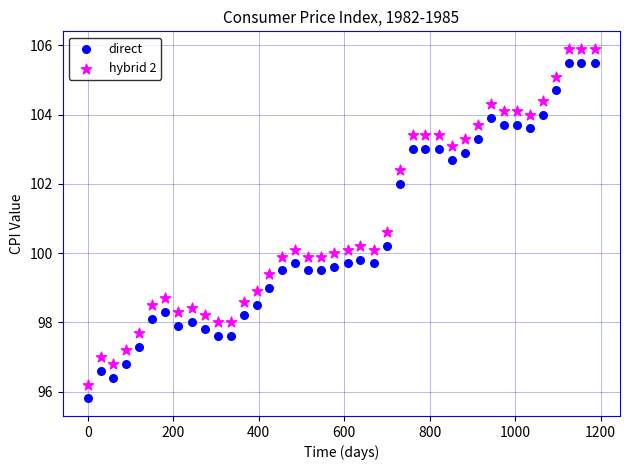

What is the X range (max minus min) for the scatter plot?

1186.0